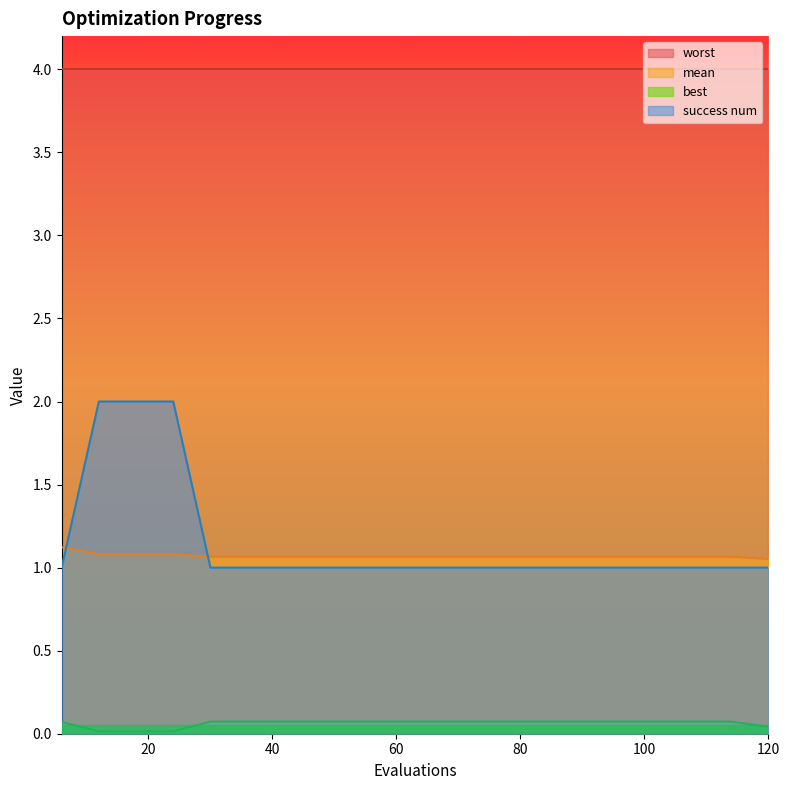

How many lines are shown in the chart?

4